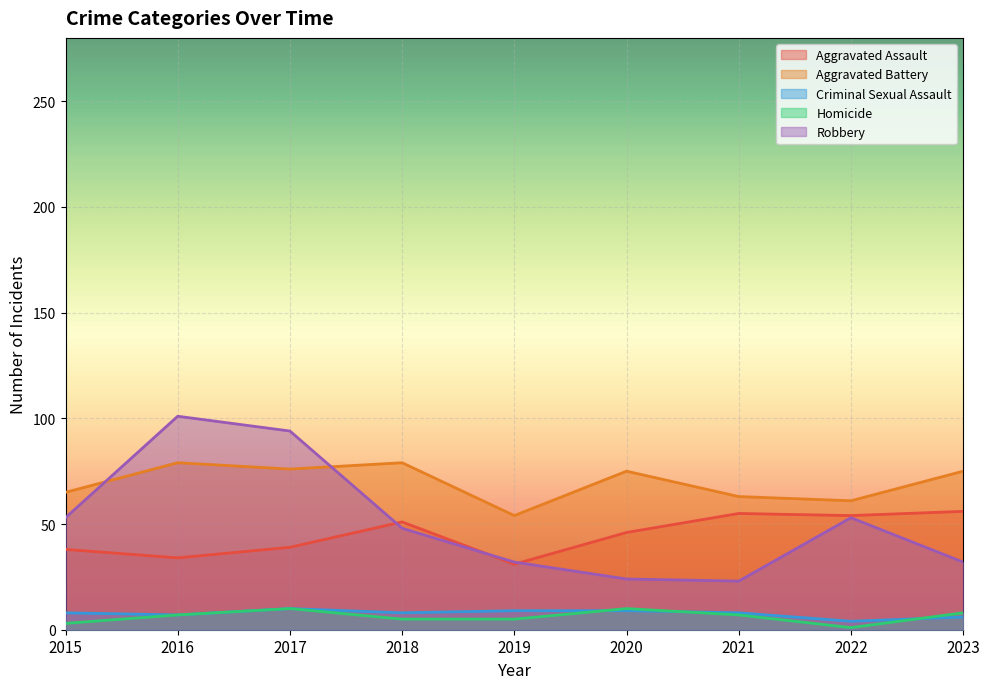

Is the value of Aggravated Battery at 2015 greater than the value of Aggravated Assault at 2022?

Yes